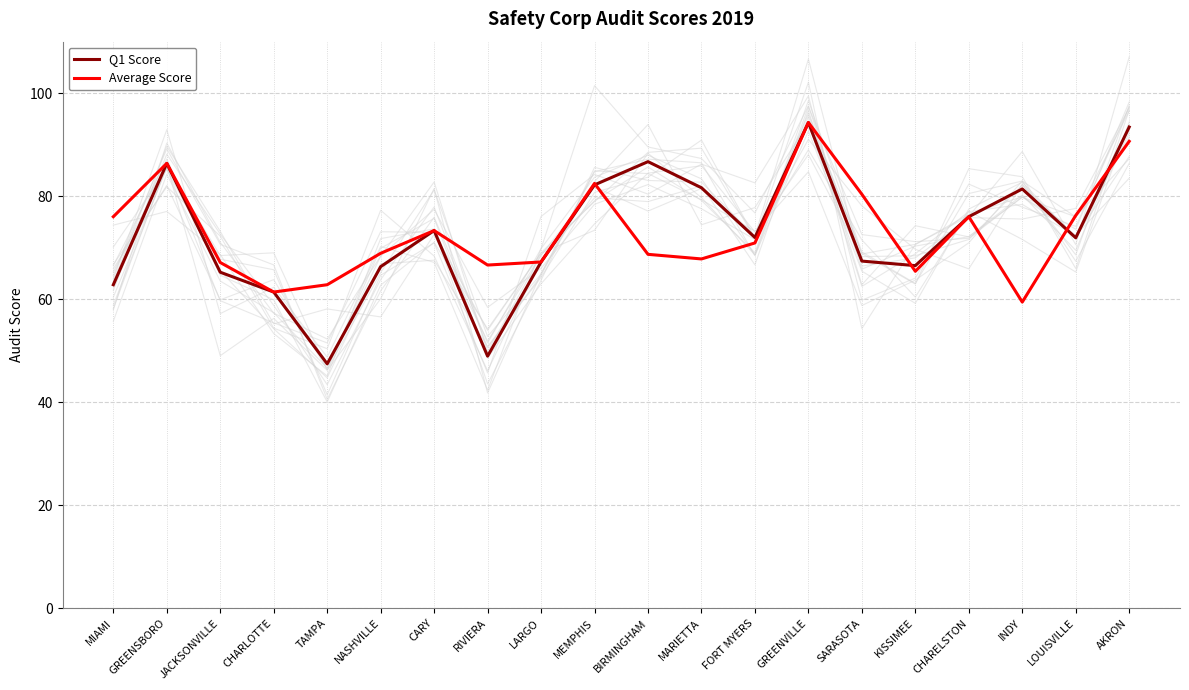

Read the Average Score value at AKRON.

90.6